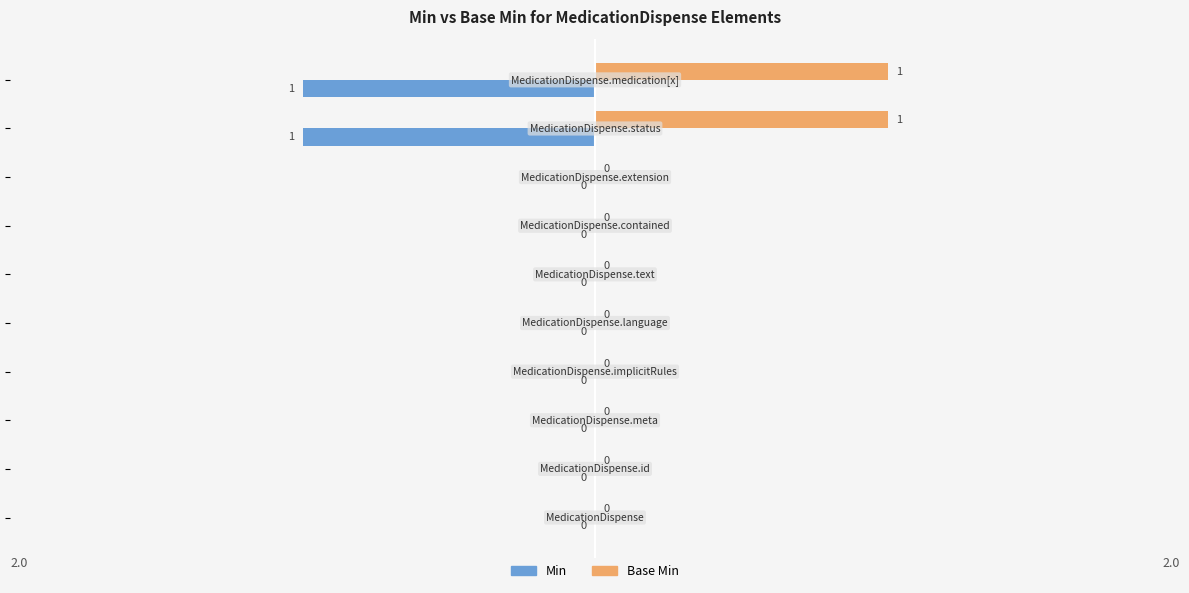

How many Min values are between 0 and 1?

8